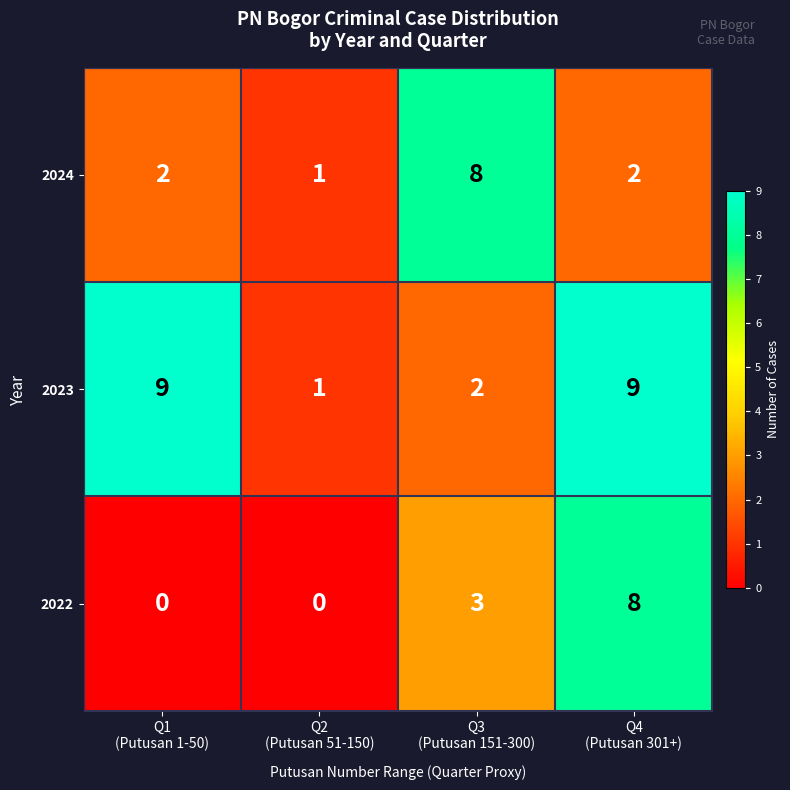

Reading right to left, transcribe all the data shown in this chart.

2024: 2	8	1	2
2023: 9	2	1	9
2022: 8	3	0	0